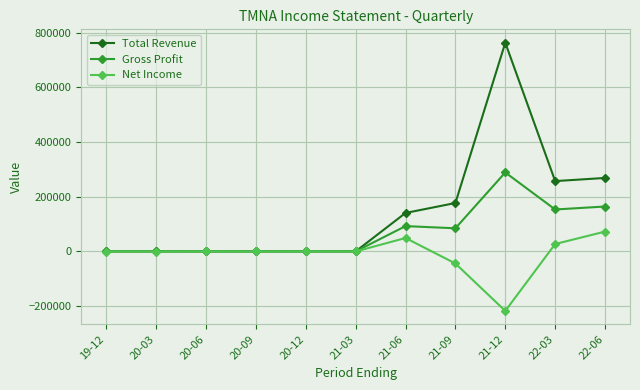

What are all the series names shown in the legend?

Total Revenue, Gross Profit, Net Income